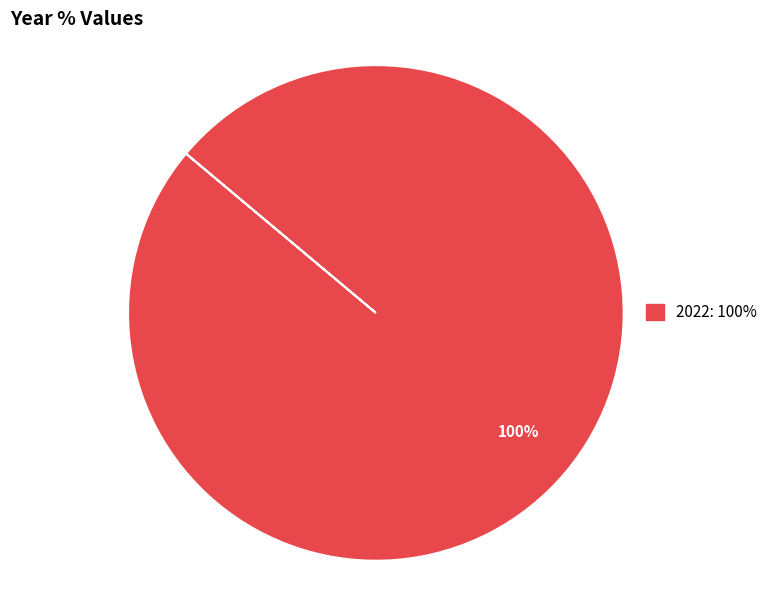

Is there any slice that represents more than half of the pie?

Yes